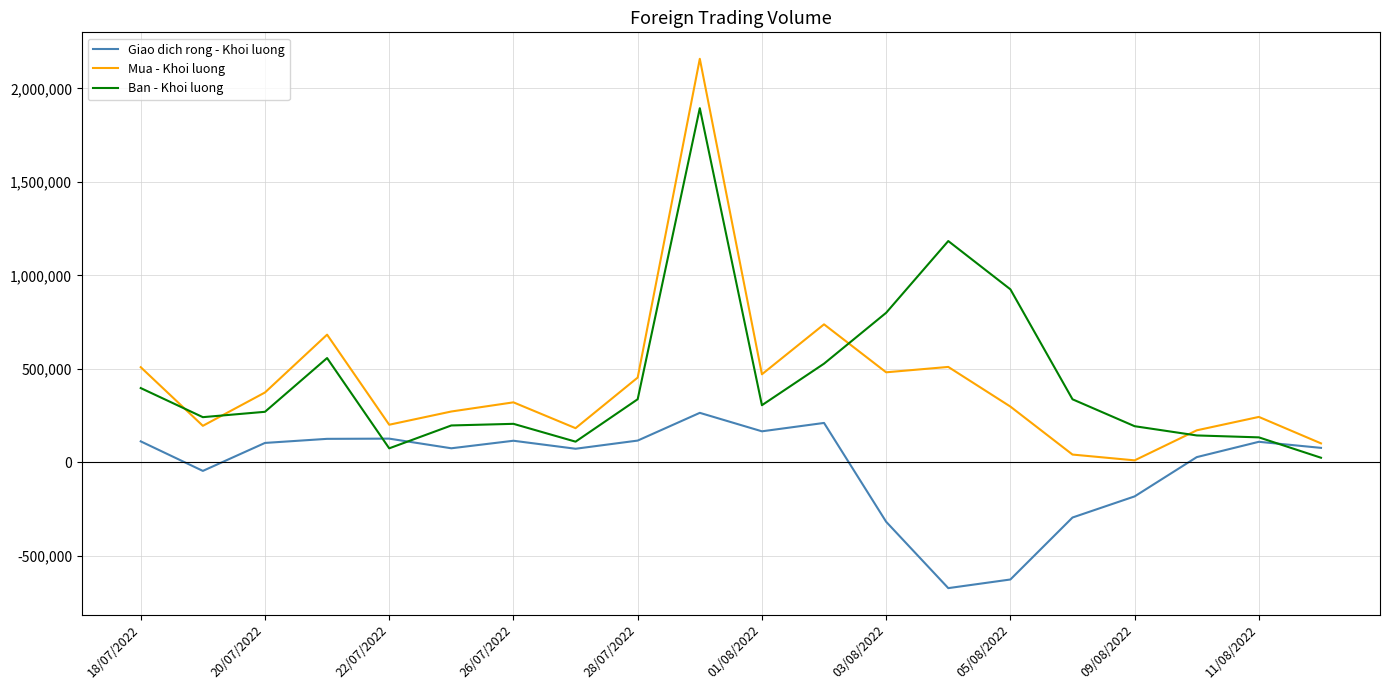

Which series has the largest range (max minus min)?

Mua - Khoi luong